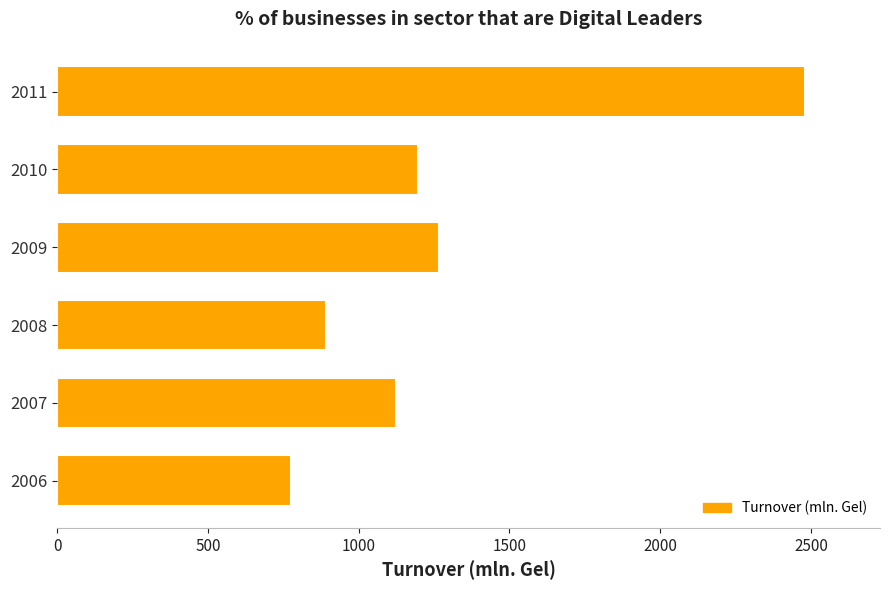

Which category has the highest value across all series?

2011